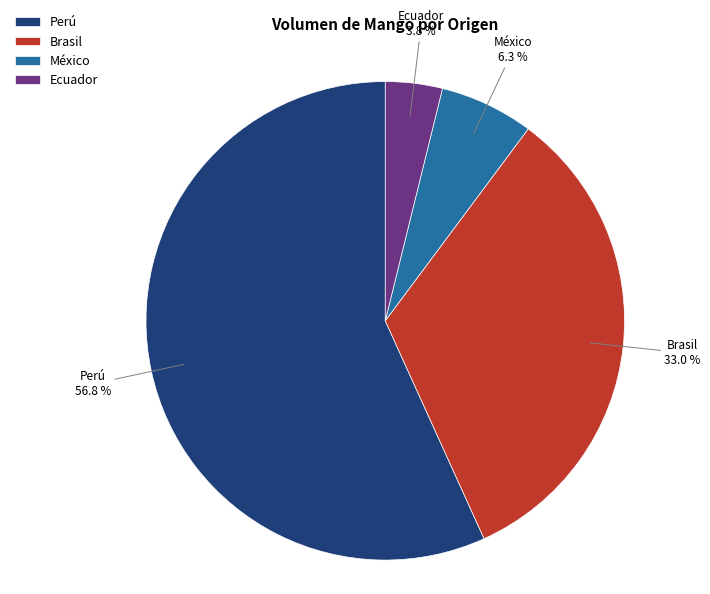

Is the sum of México and Ecuador greater than half?

No